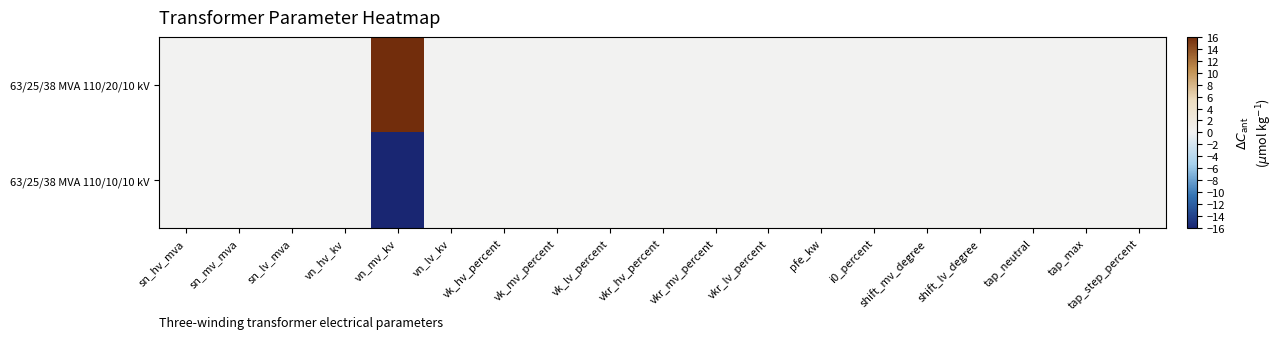

What is the maximum value shown in the chart?

16